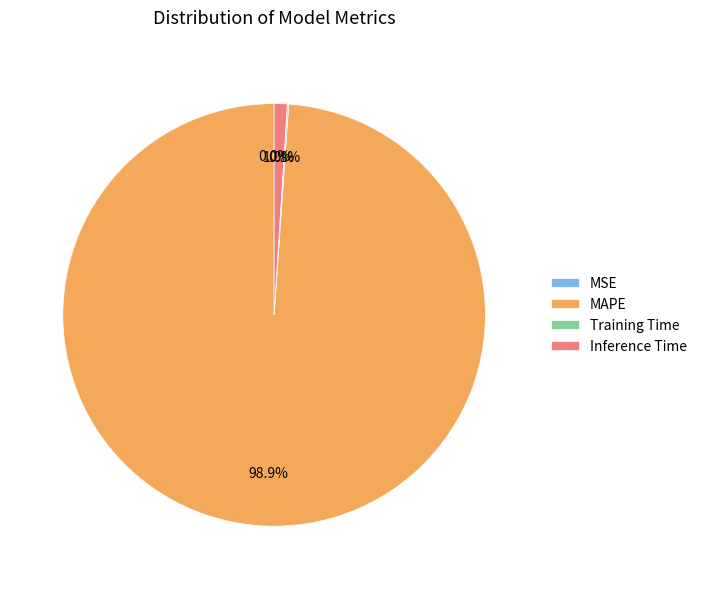

Is Inference Time the majority of the pie?

No